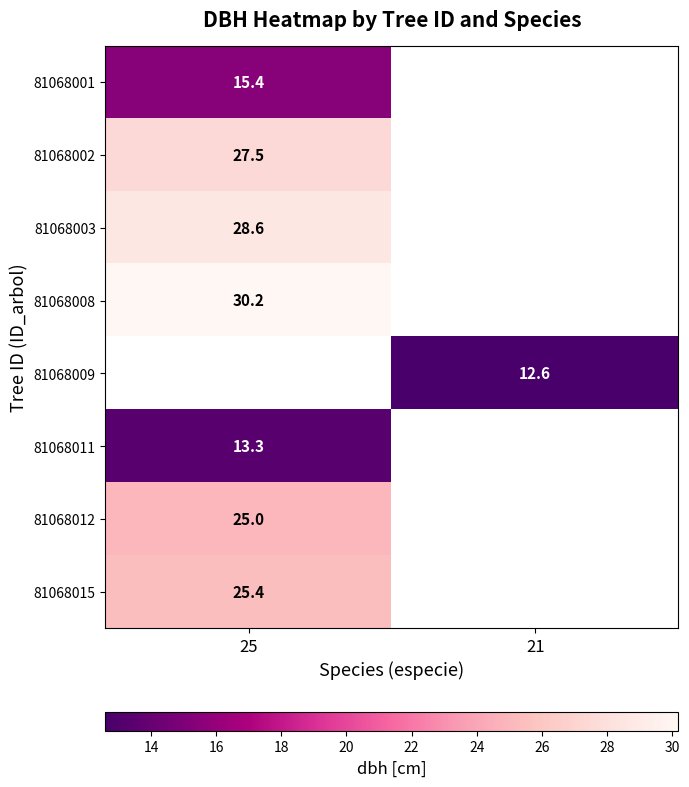

How many categories are shown in the chart?

2